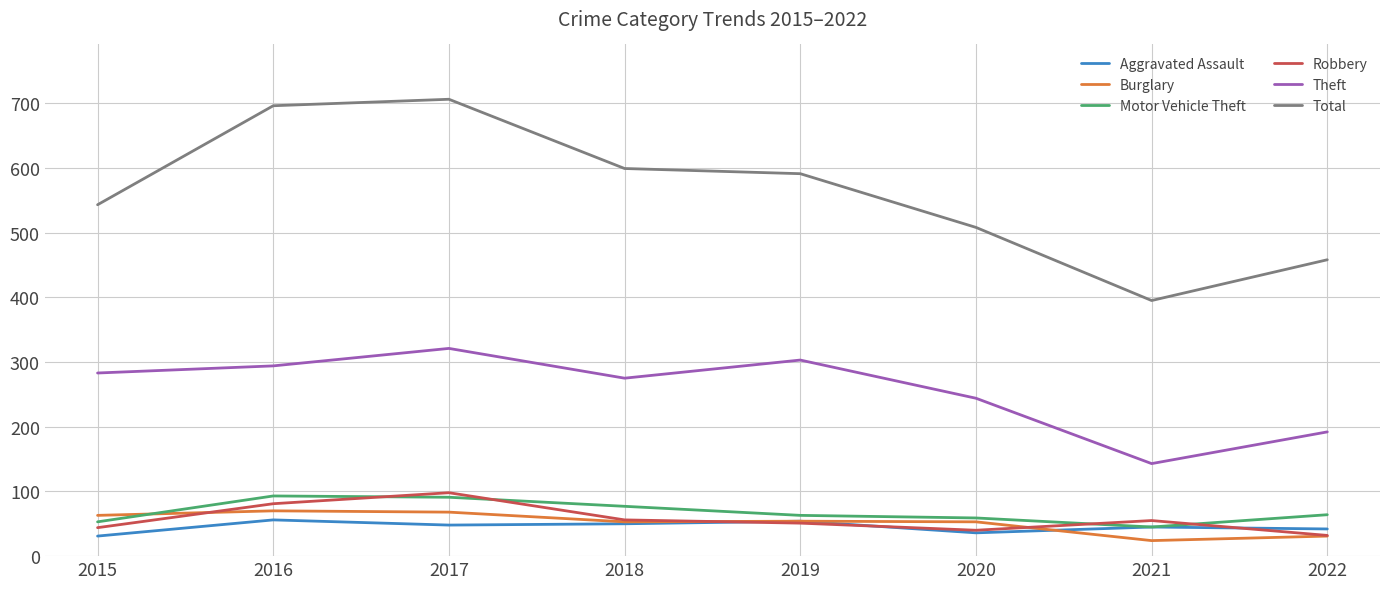

What is the lowest value of the Total series?

395